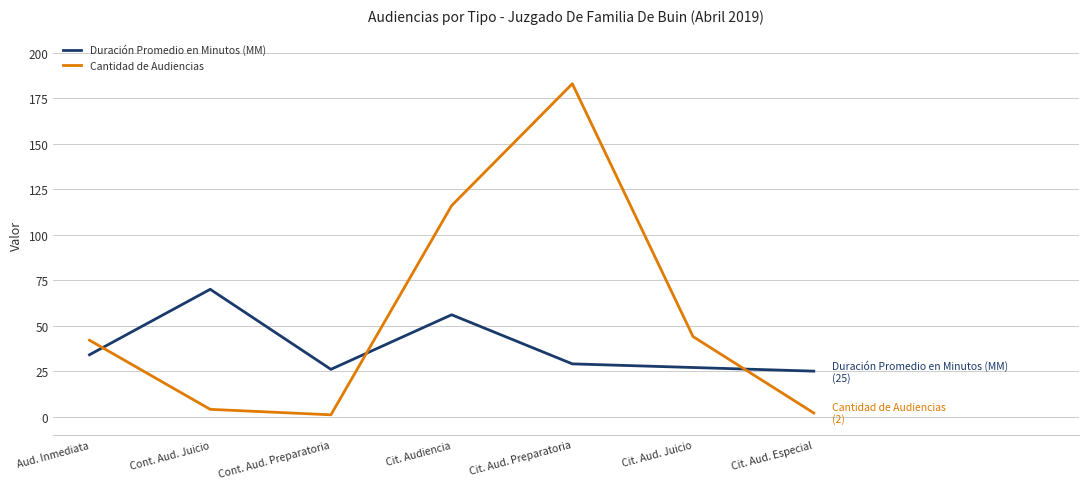

What is the difference between the maximum and minimum values in the Duración Promedio en Minutos (MM) series?

45